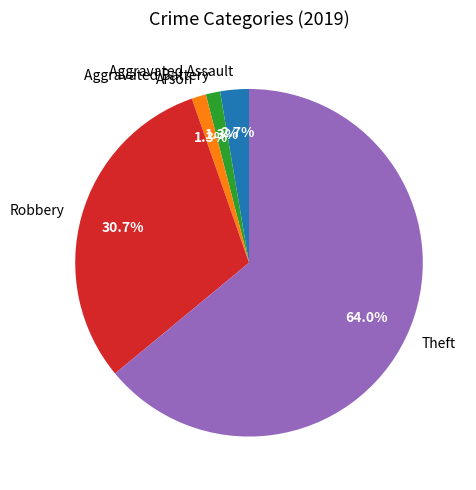

What percentage is NOT represented by Arson?

98.7%